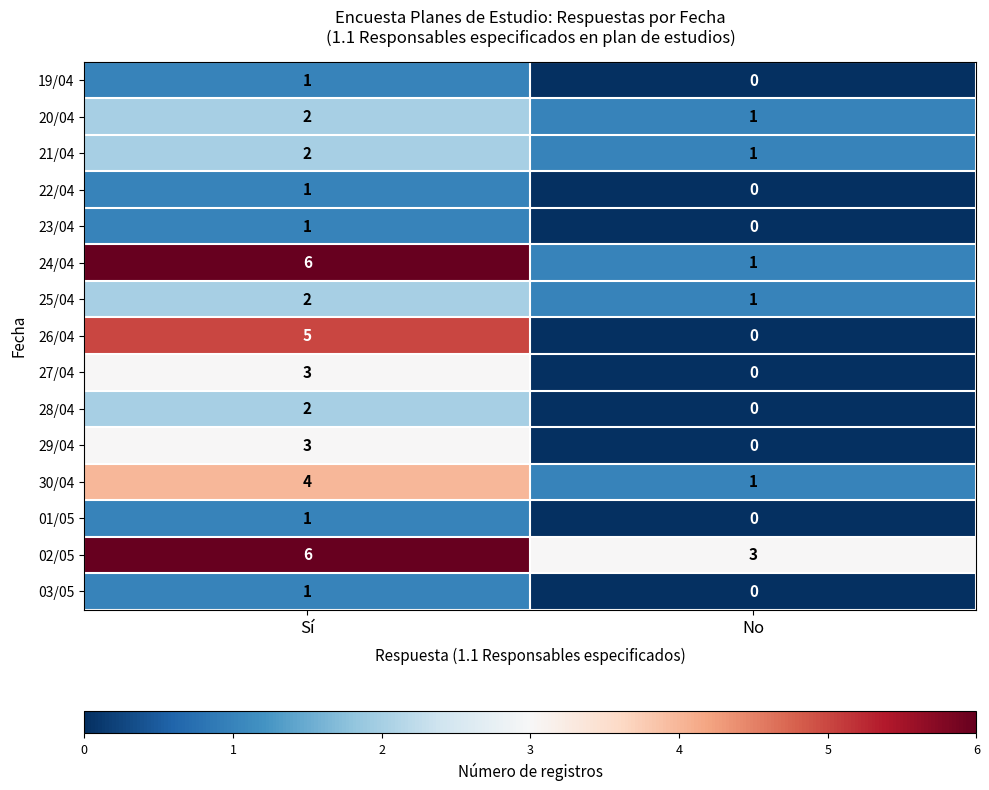

Which series has the largest total across all categories?

02/05